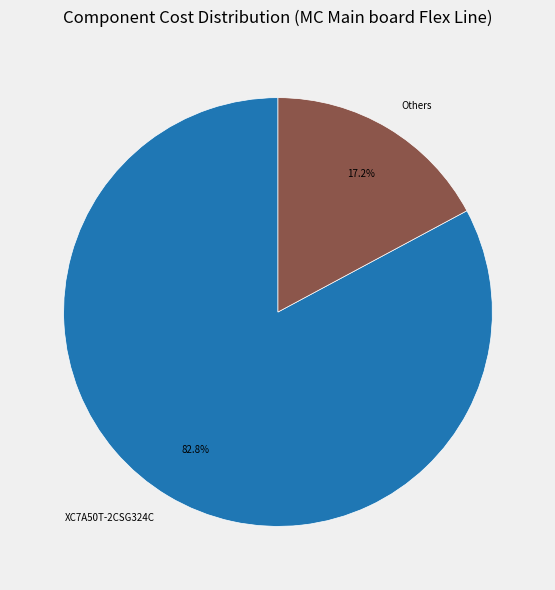

How many segments does this pie chart have?

2